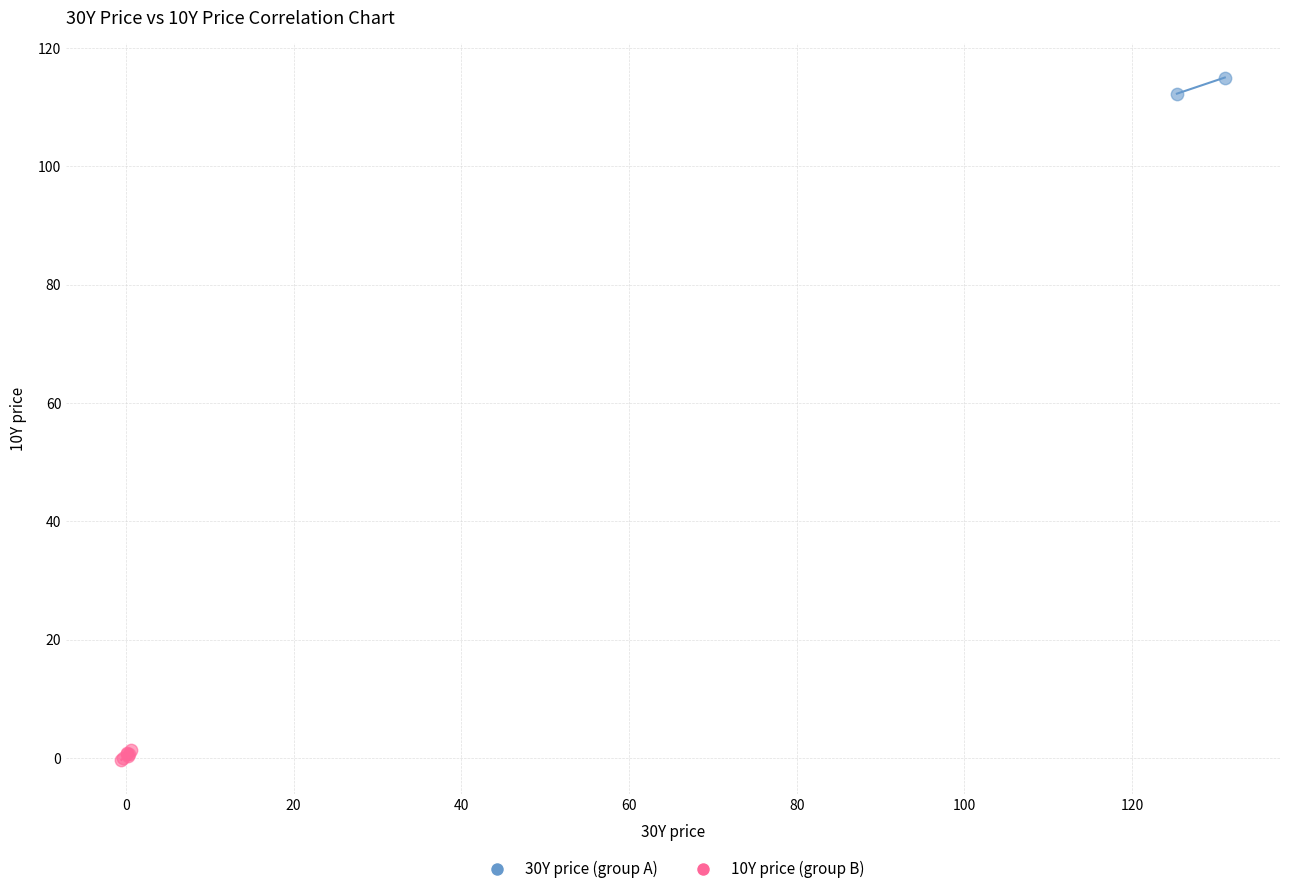

Which series reaches the maximum Y coordinate?

30Y price (group A)